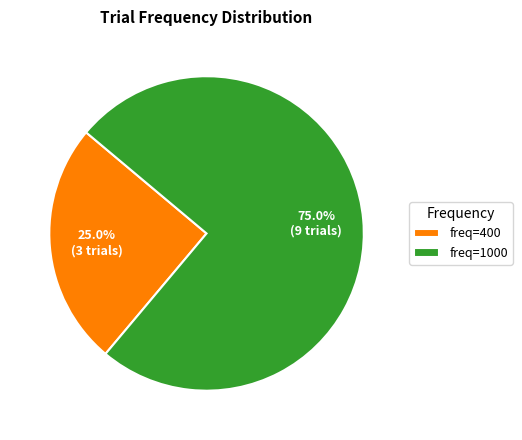

Does any single category account for the majority?

Yes